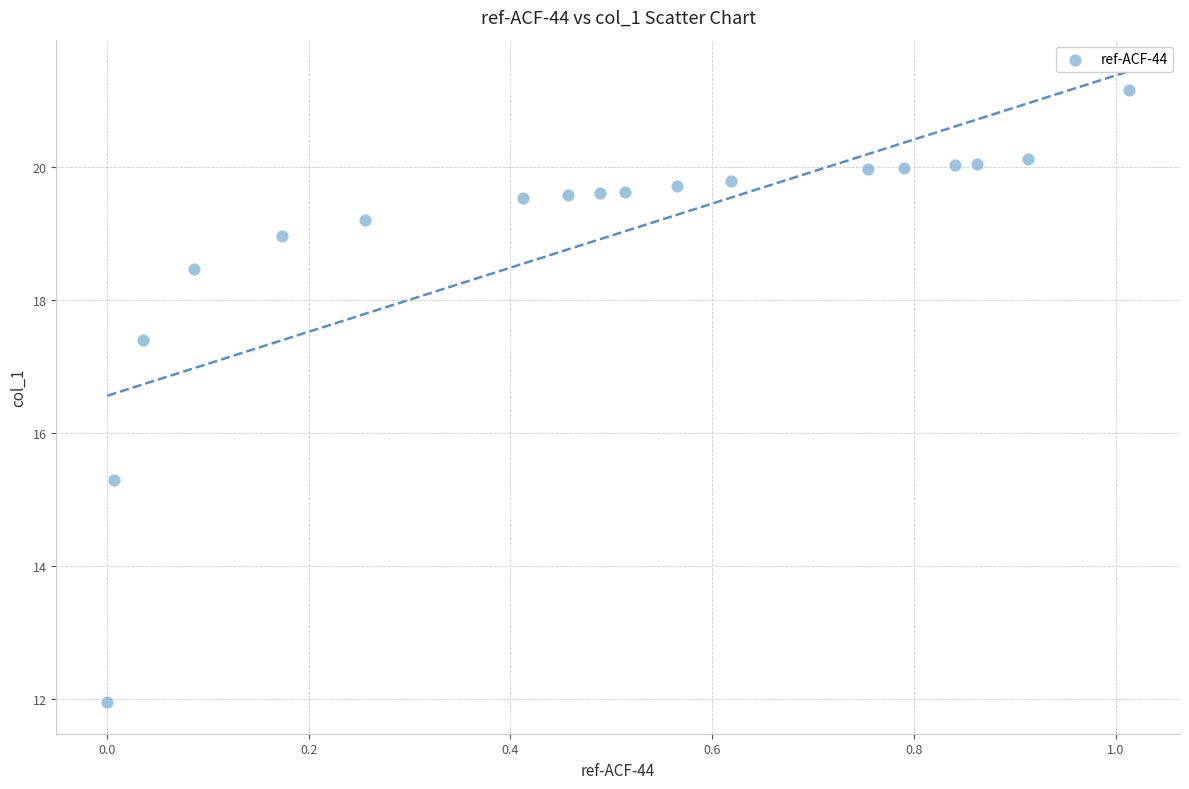

What Y value in the scatter plot is closest to 16?

15.3